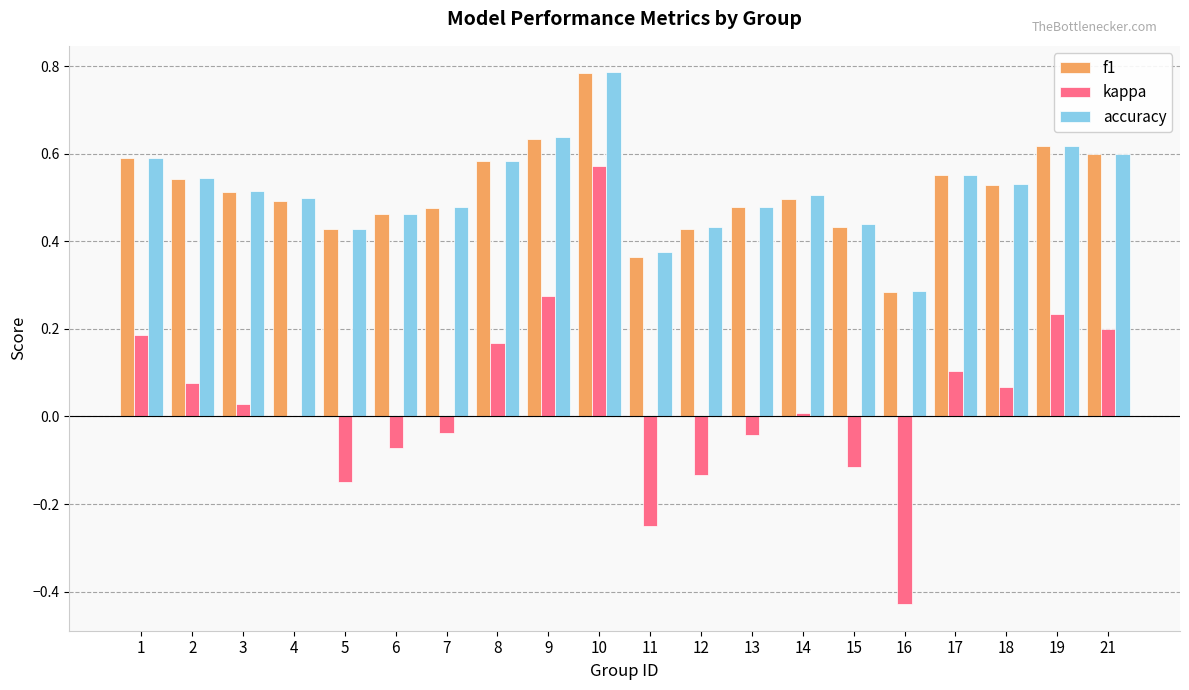

Between 10 and 11, which series saw the biggest shift?

kappa